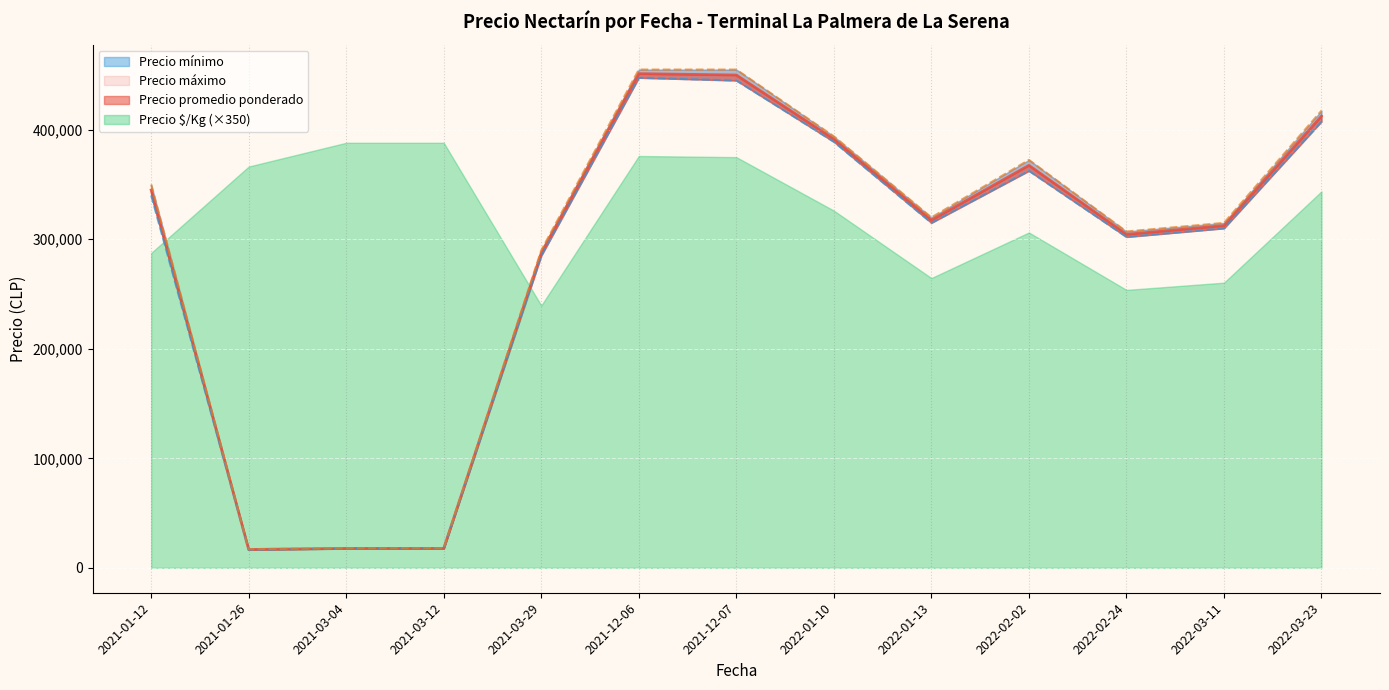

How many categories are shown in the chart?

40